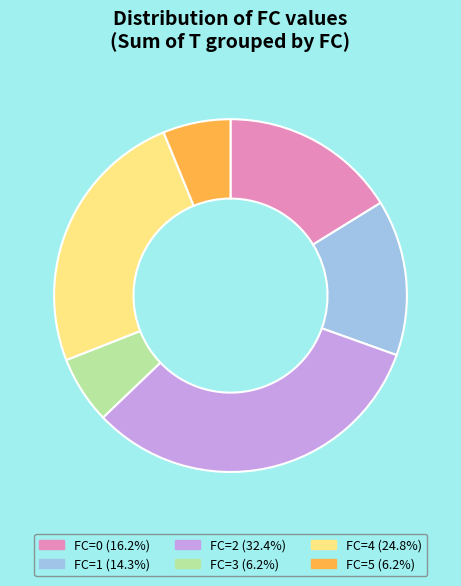

Is there a majority slice in this chart?

No